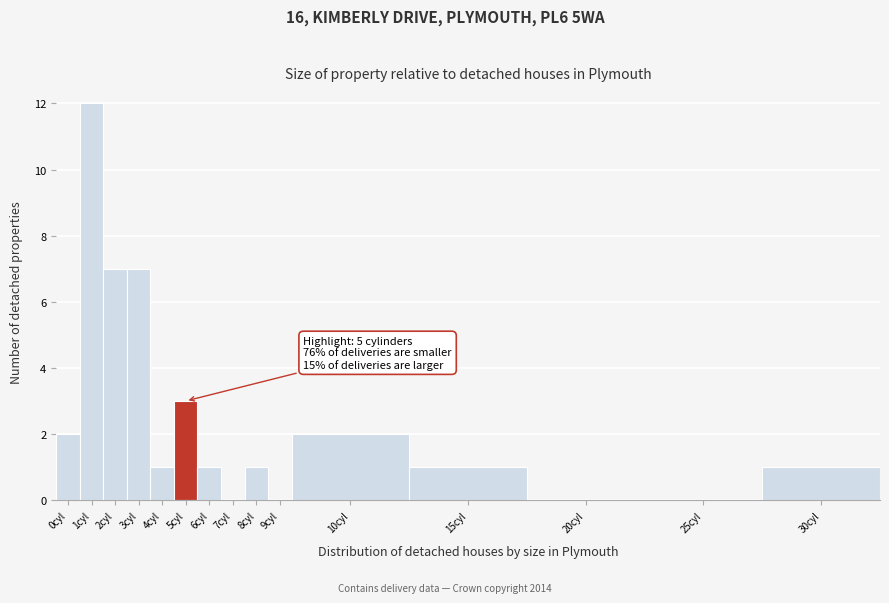

Reading left to right, extract all data points from this chart.

0cyl=2	1cyl=12	2cyl=7	3cyl=7	4cyl=1	5cyl=3	6cyl=1	7cyl=0	8cyl=1	9cyl=0	10cyl=2	15cyl=1	20cyl=0	25cyl=0	30cyl=1